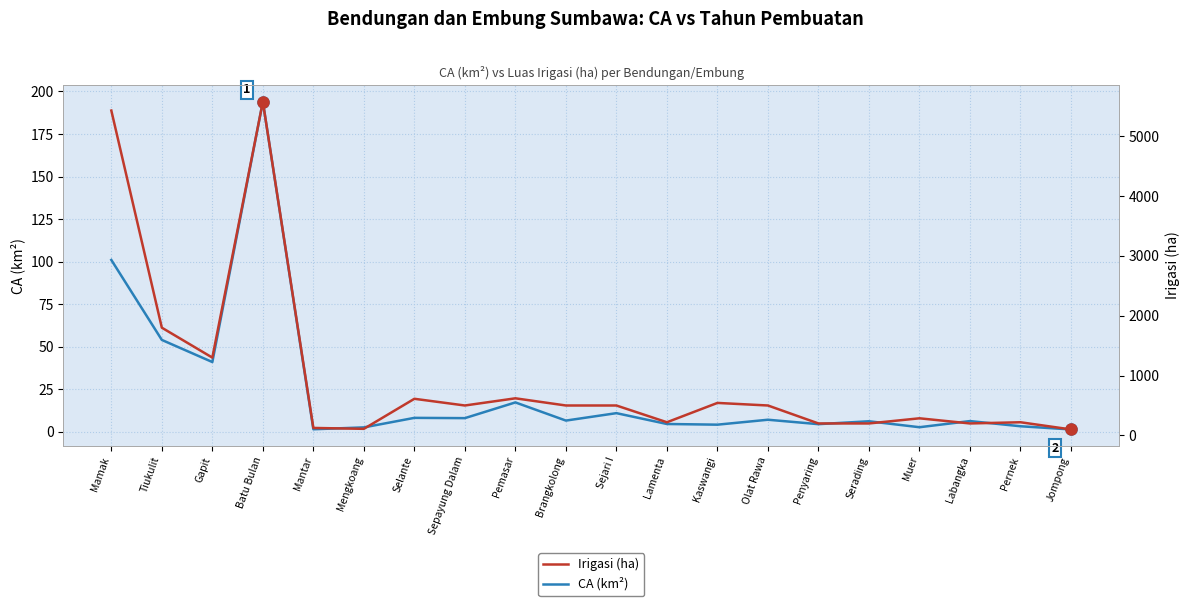

True or false: Irigasi (ha) has a value of 500.0 at Brangkolong.

True